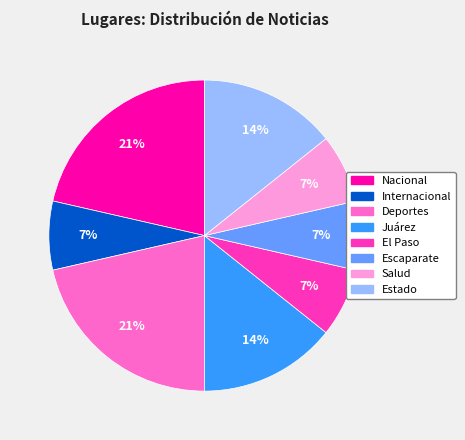

Between Salud and Deportes, which is larger?

Deportes